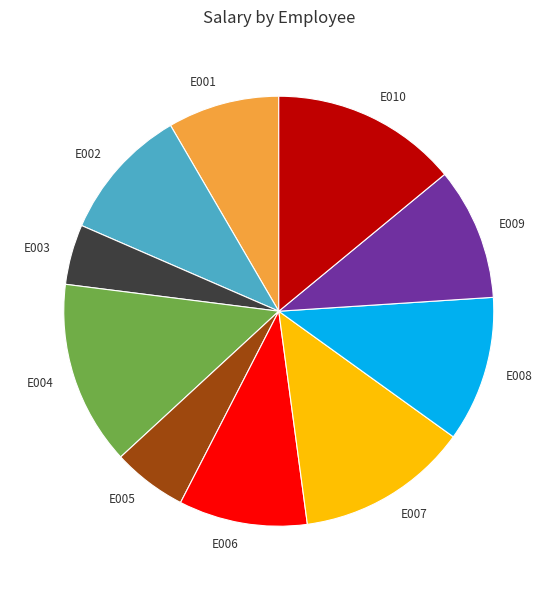

How many slices are in this pie chart?

10